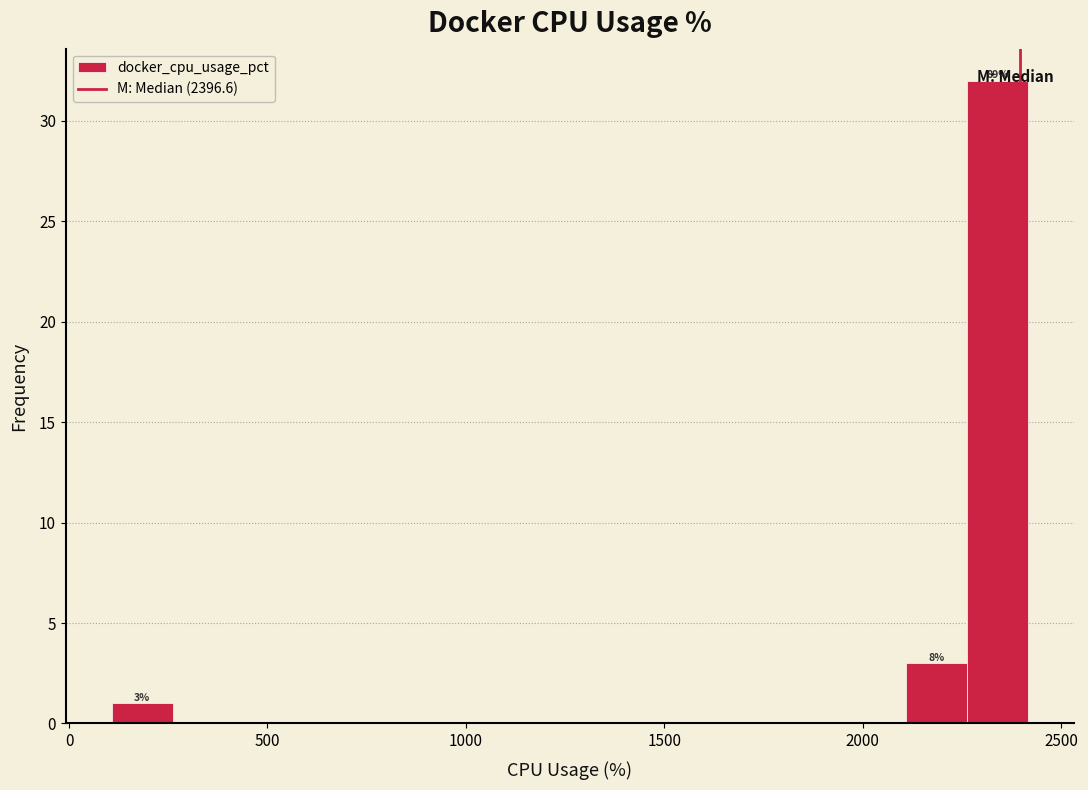

Read against the x-axis, roughly where is the centre of the tallest bar?

2350